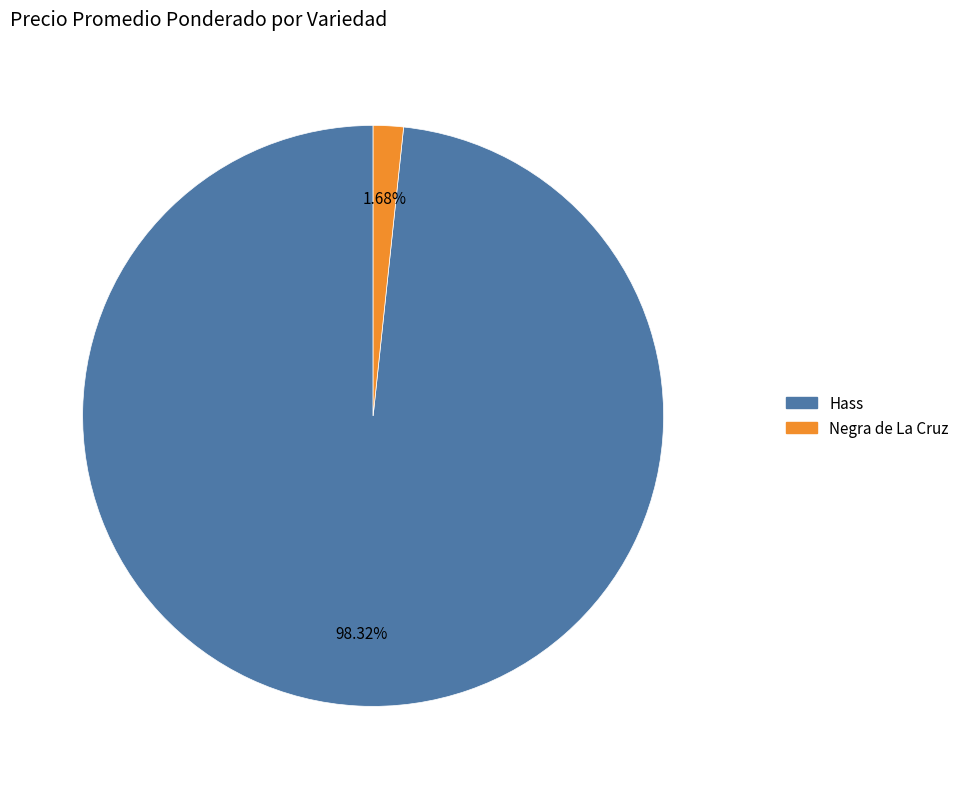

Does any single category account for the majority?

Yes